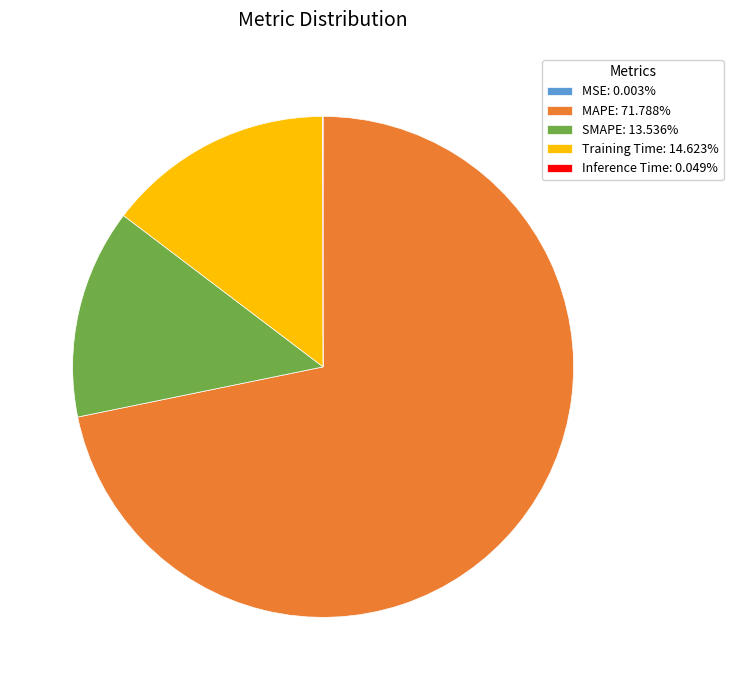

Is MAPE: 71.788% the majority of the pie?

Yes